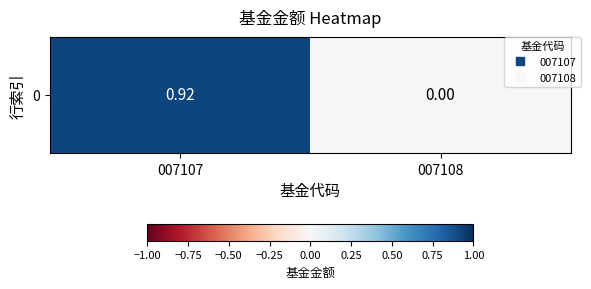

List the labels in order of value, largest first.

007107, 007108